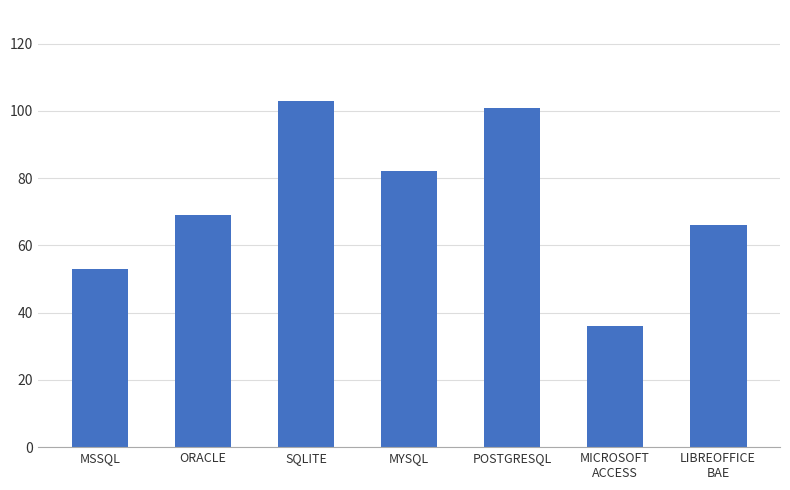

Does the chart contain any negative values?

No